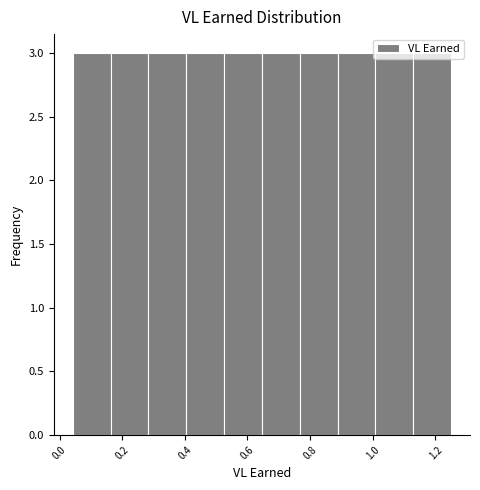

What is the height of the bar covering 0.40 to 0.52 on the x-axis? Neither the bar edges nor the heights are printed on the chart, so give them approximately, as read against the axes.

3